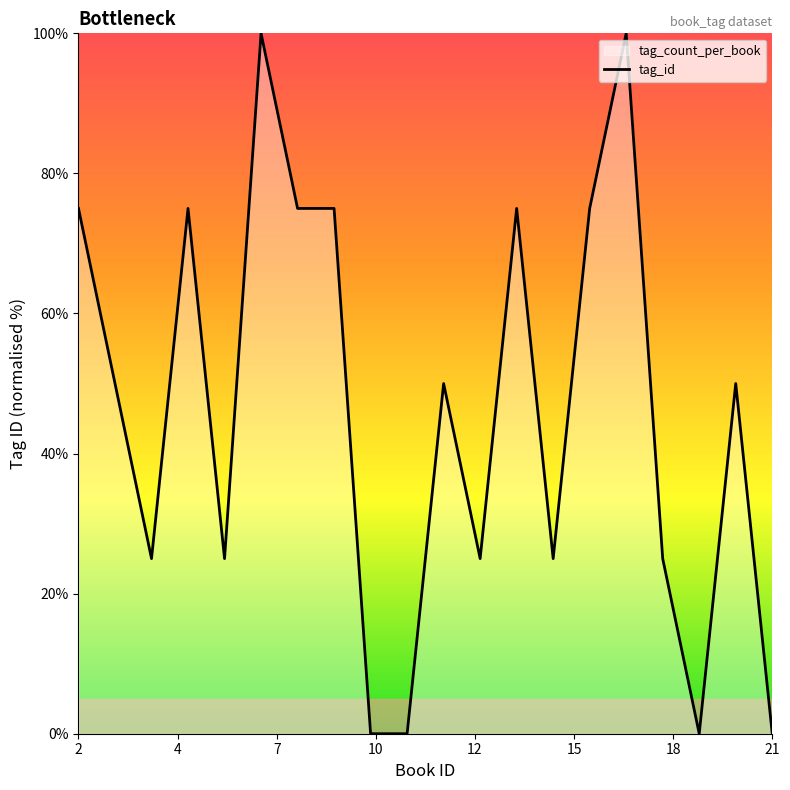

How many data points are above 50?

8